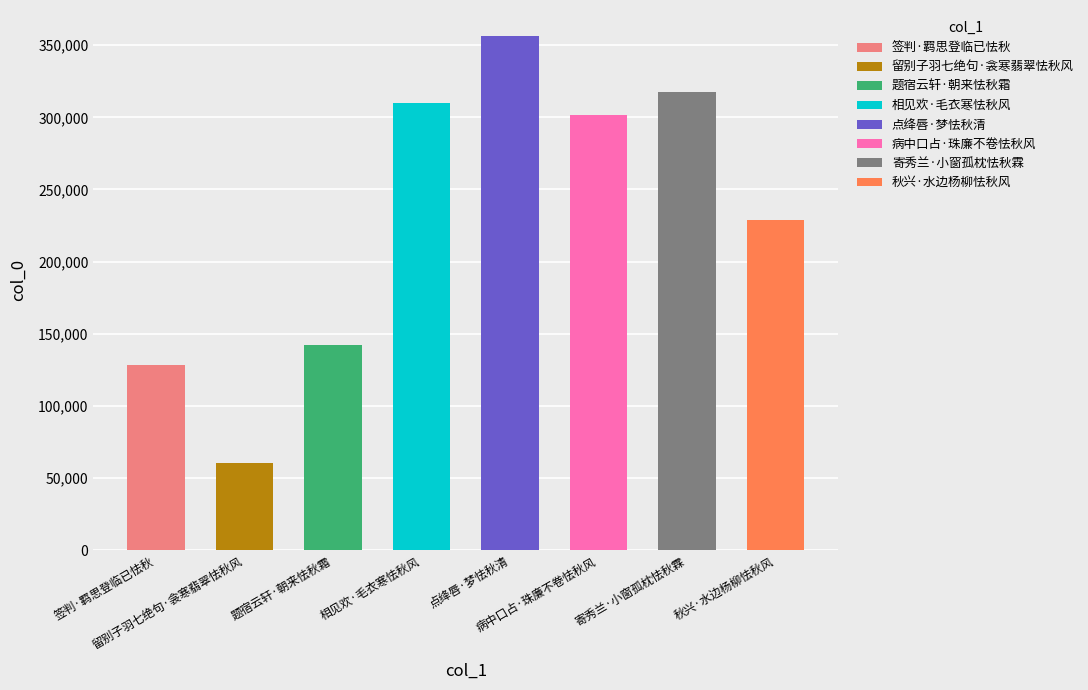

List the labels in order of value, largest first.

点绛唇·梦怯秋清, 寄秀兰·小窗孤枕怯秋霖, 相见欢·毛衣寒怯秋风, 病中口占·珠廉不卷怯秋风, 秋兴·水边杨柳怯秋风, 题宿云轩·朝来怯秋霜, 签判·羁思登临已怯秋, 留别子羽七绝句·衾寒翡翠怯秋风